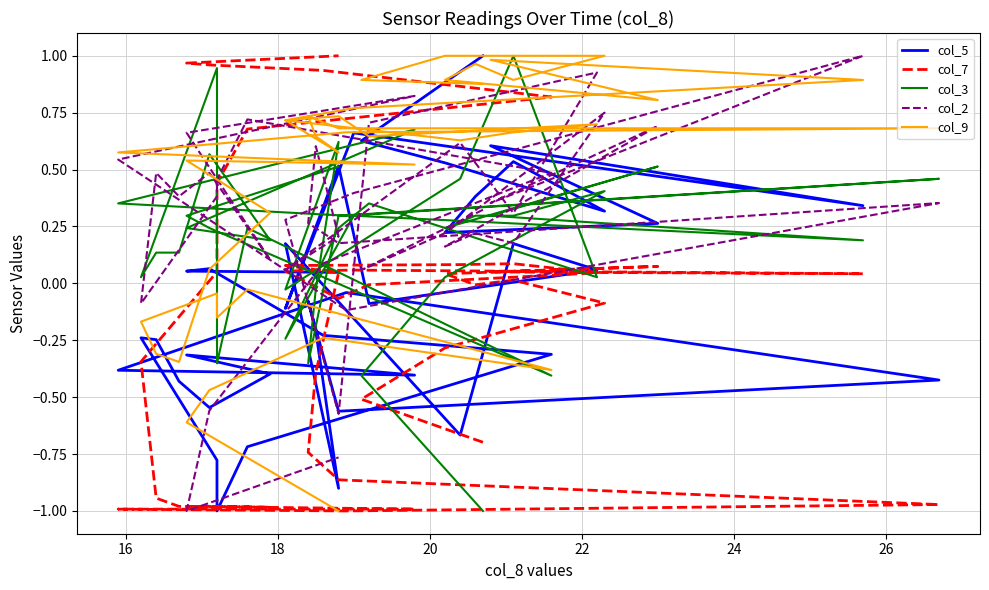

Which series has the largest total across all categories?

col_9